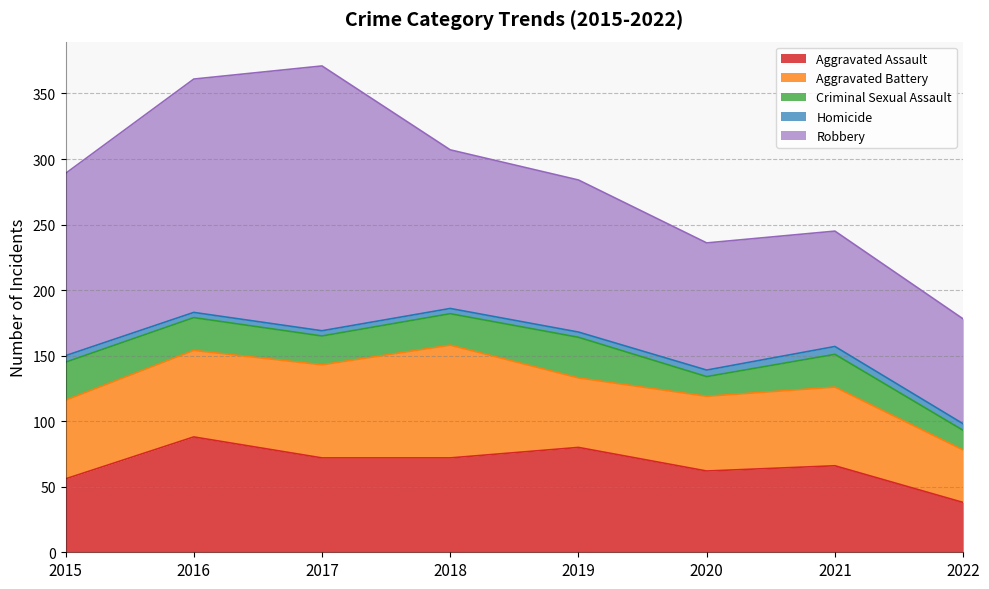

What is the minimum value for Criminal Sexual Assault?

15